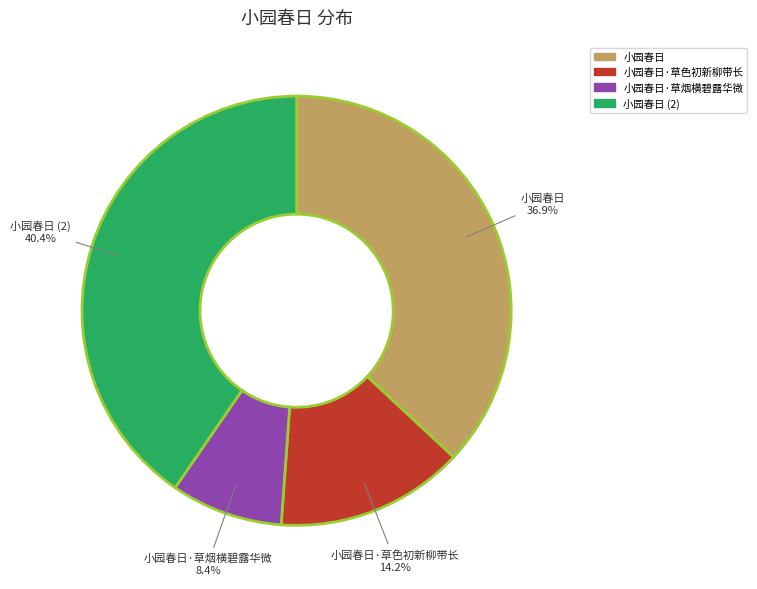

Does any single category account for the majority?

No